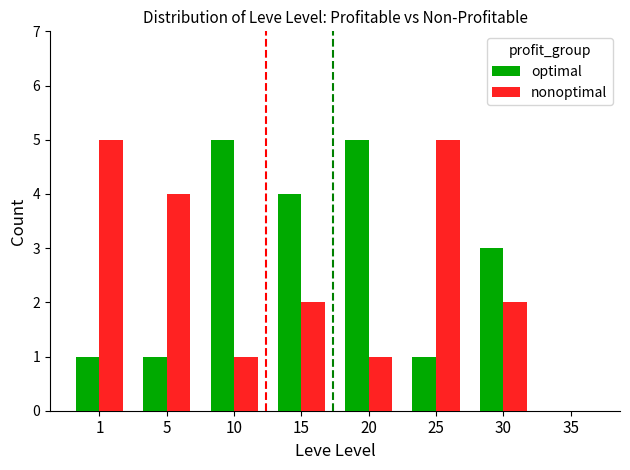

Is the value of optimal at 20 greater than the value of nonoptimal at 35?

Yes